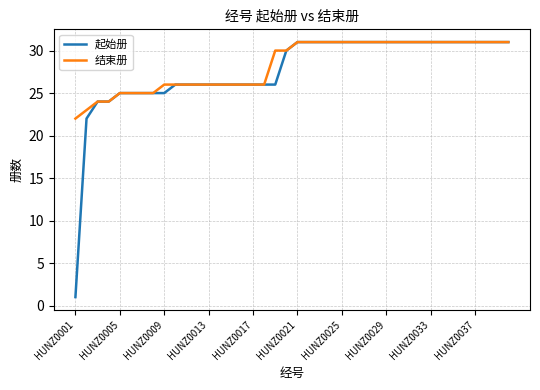

What is the maximum value for 结束册?

31